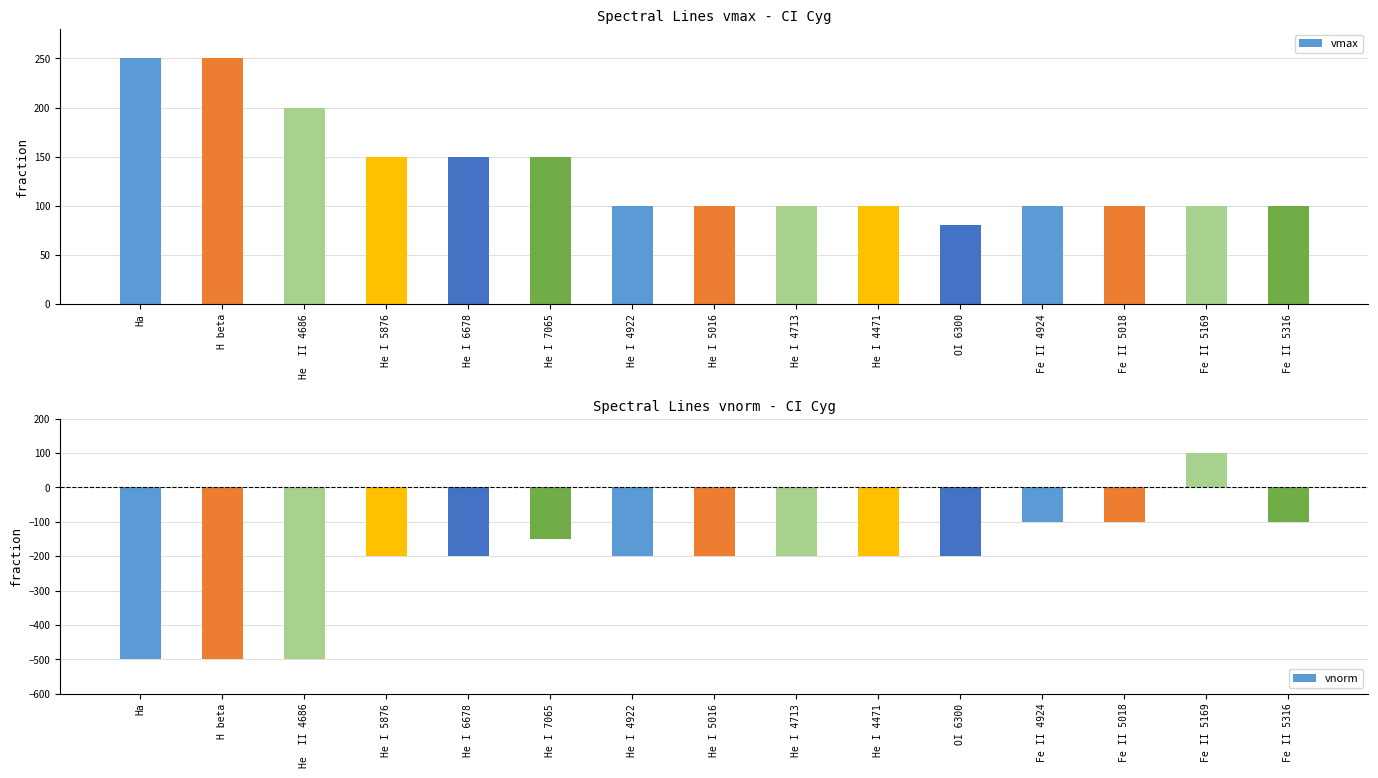

Reading left to right, extract all data points from this chart.

vmax: Ha=250	H beta=250	He  II 4686=200	He I 5876=150	He I 6678=150	He I 7065=150	He I 4922=100	He I 5016=100	He I 4713=100	He I 4471=100	OI 6300=80	Fe II 4924=100	Fe II 5018=100	Fe II 5169=100	Fe II 5316=100
vnorm: Ha=-500	H beta=-500	He  II 4686=-500	He I 5876=-200	He I 6678=-200	He I 7065=-150	He I 4922=-200	He I 5016=-200	He I 4713=-200	He I 4471=-200	OI 6300=-200	Fe II 4924=-100	Fe II 5018=-100	Fe II 5169=100	Fe II 5316=-100